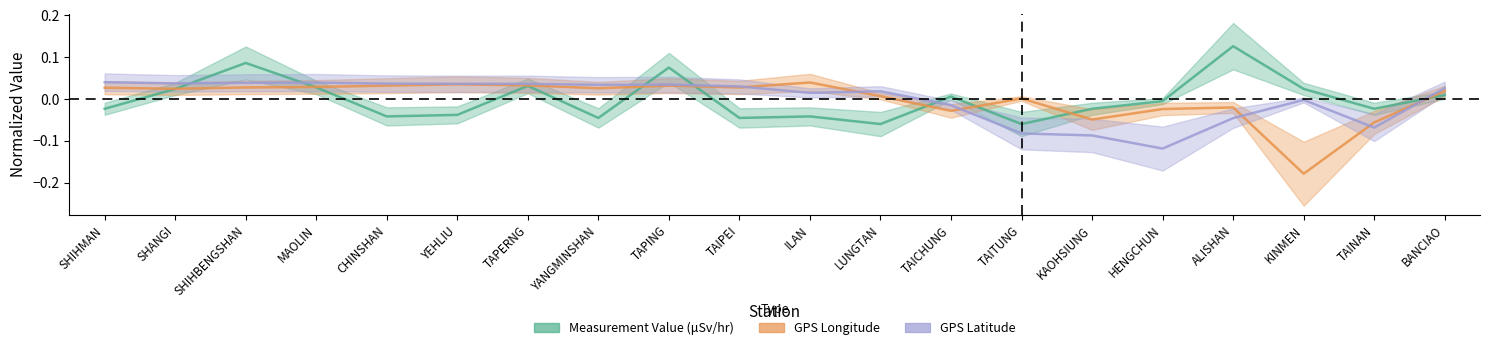

How many interior local valleys does the Measurement Value (μSv/hr) series have?

6